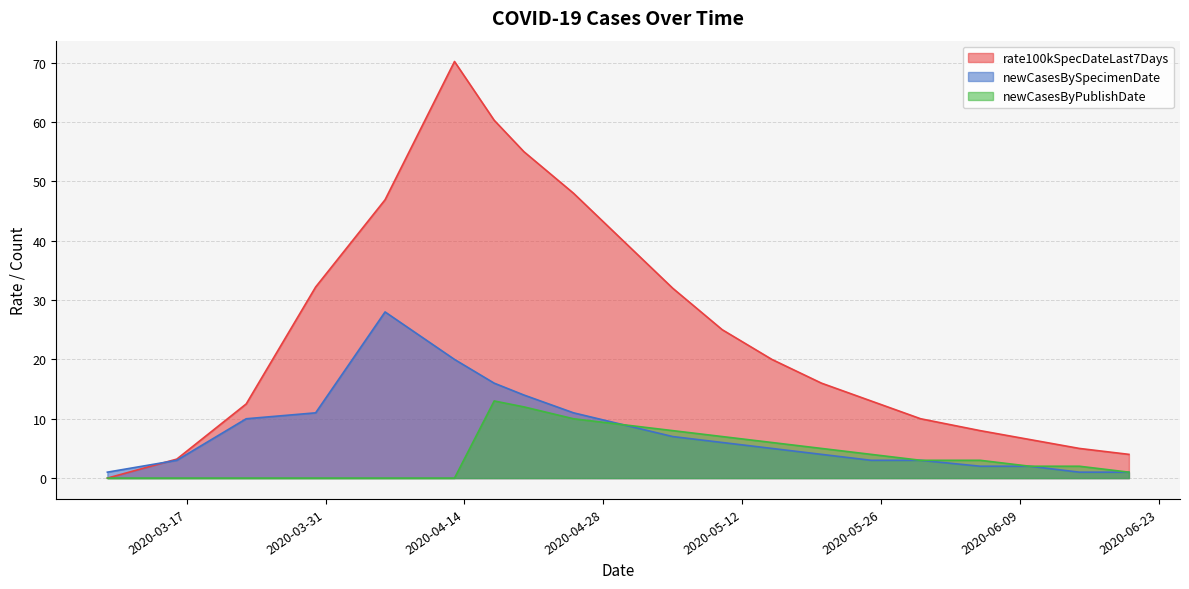

At 2020-04-30, list the series in order from largest to smallest.

rate100kSpecDateLast7Days, newCasesBySpecimenDate, newCasesByPublishDate